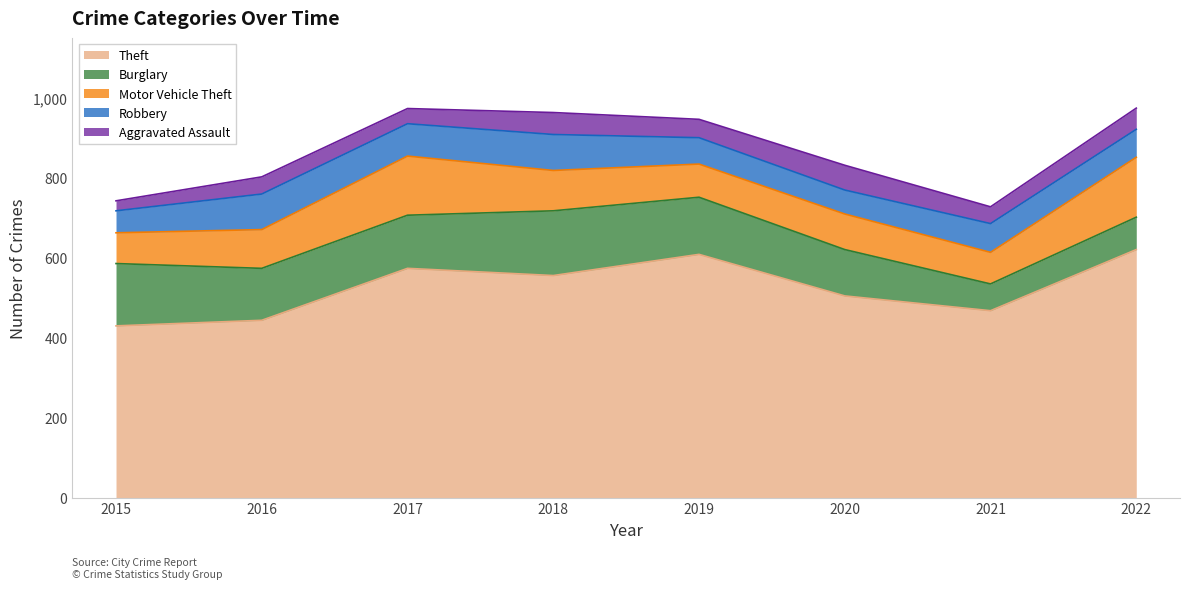

What is the average value of the Theft series?

526